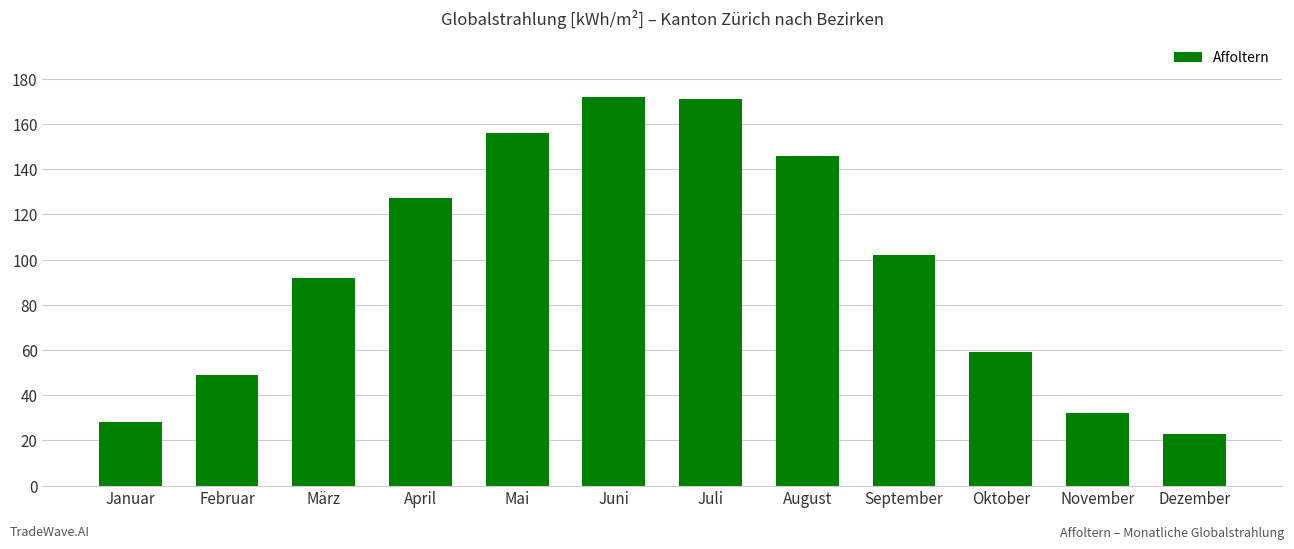

What is the value of the 3rd bar from the left?

92